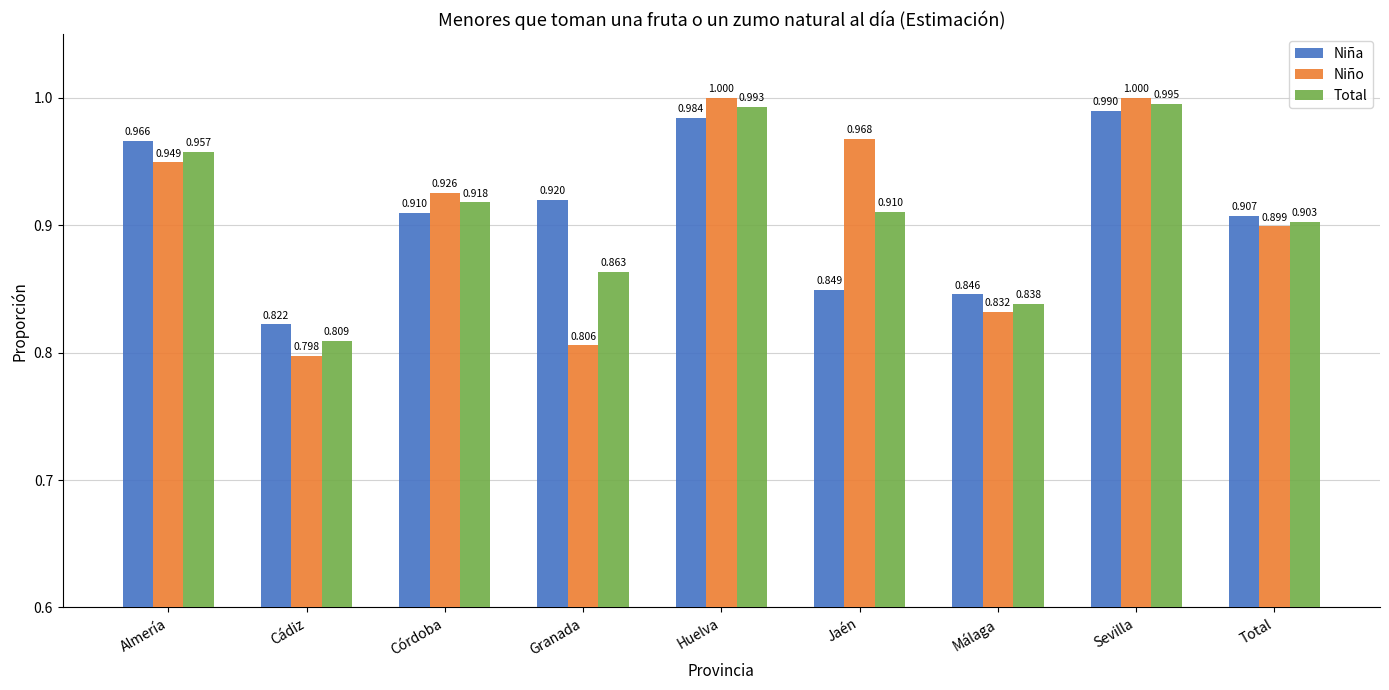

What is the approximate value of Niña at Sevilla?

1.0